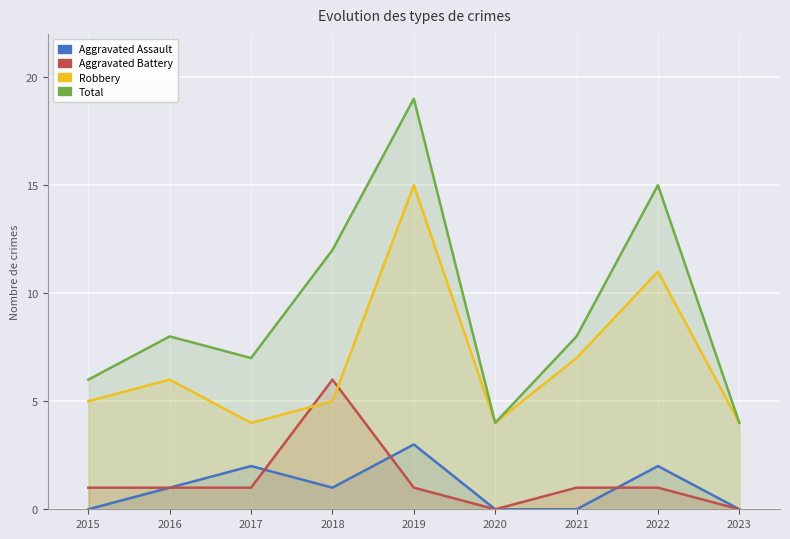

Is the value of Total at 2015 greater than the value of Robbery at 2015?

Yes